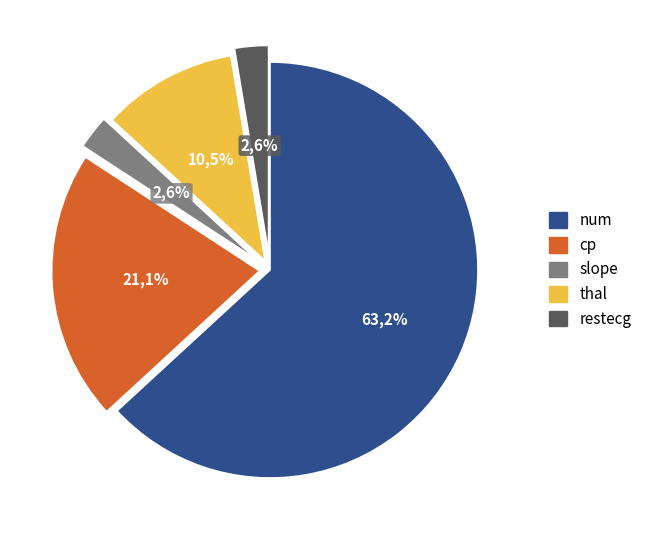

Is there a majority slice in this chart?

Yes